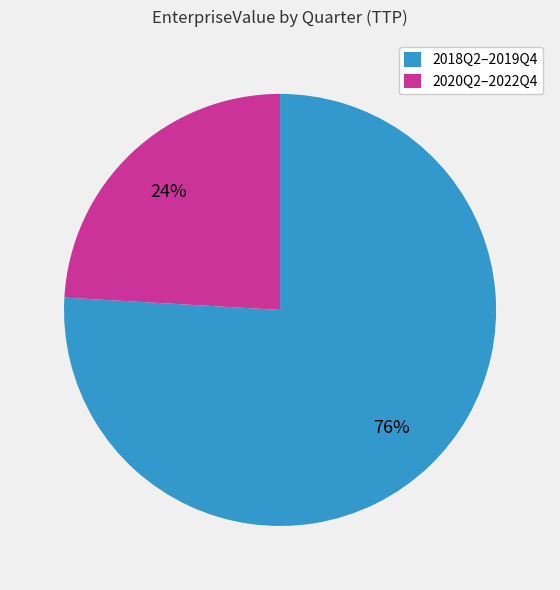

Combined, do 2018Q2–2019Q4 and 2020Q2–2022Q4 account for over 50%?

Yes